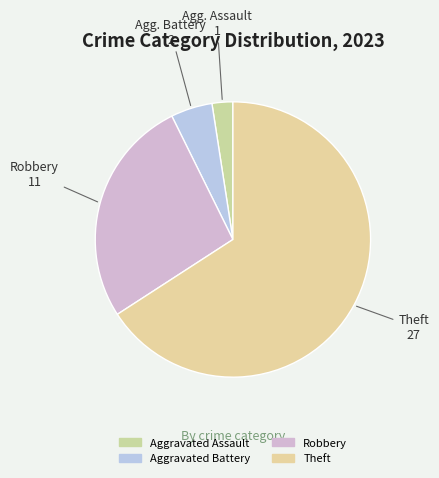

To the nearest percent, what is the average slice percentage?

25%